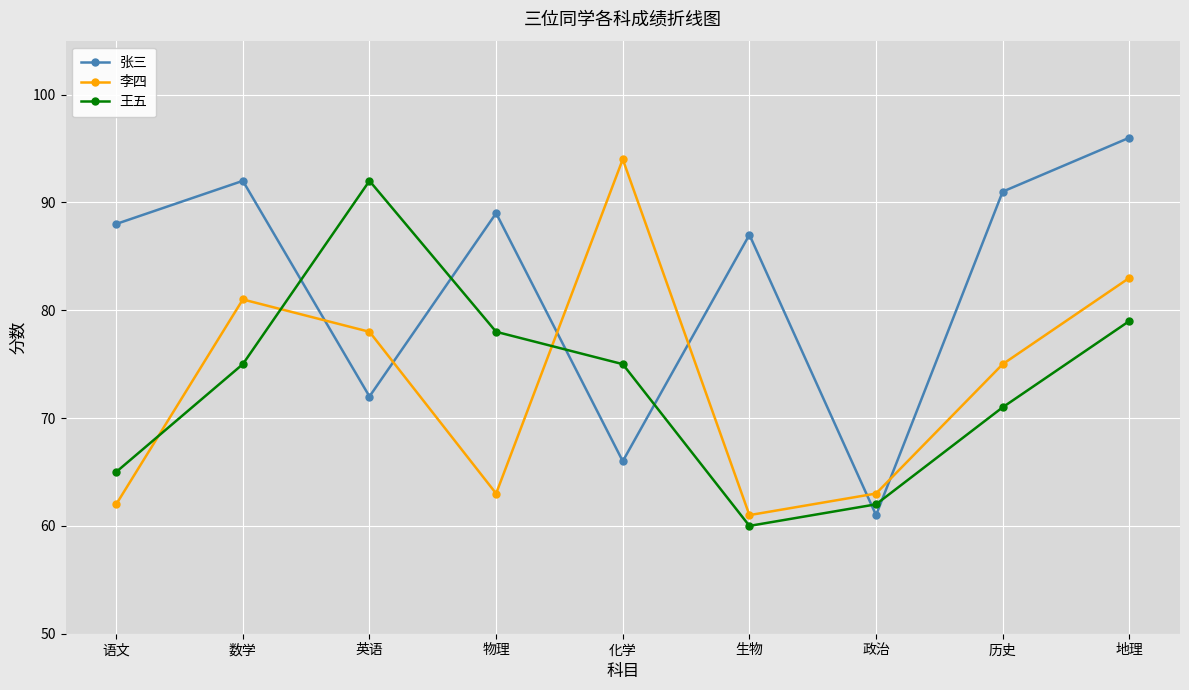

What is the difference between the second highest and second lowest values in the 李四 series?

21